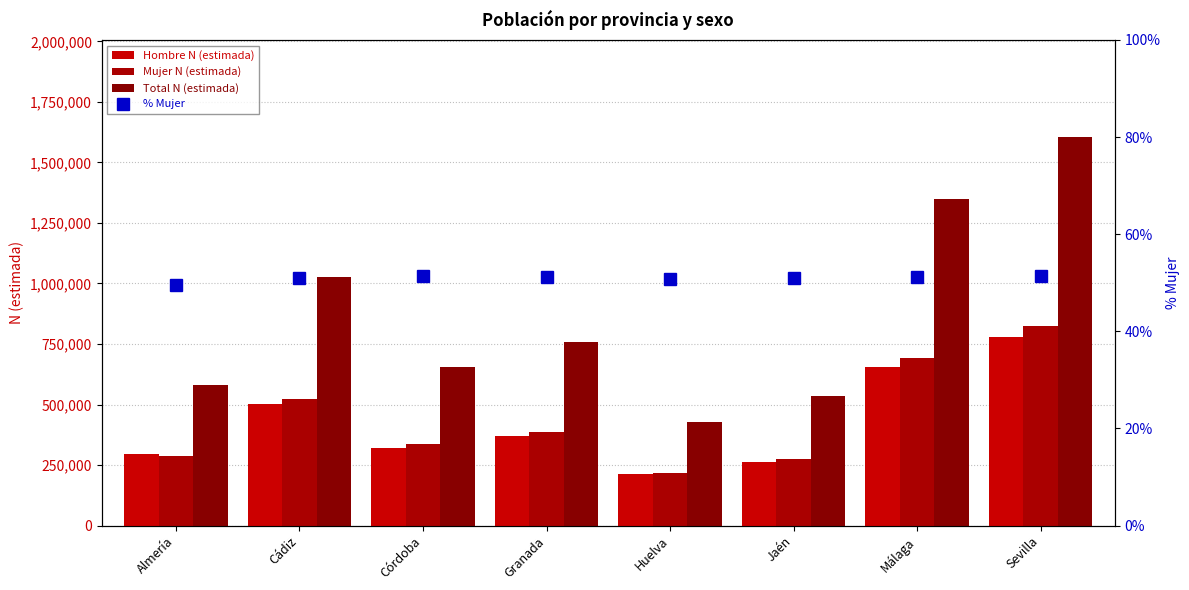

What is the label of the 6th bar from the left?

Jaén